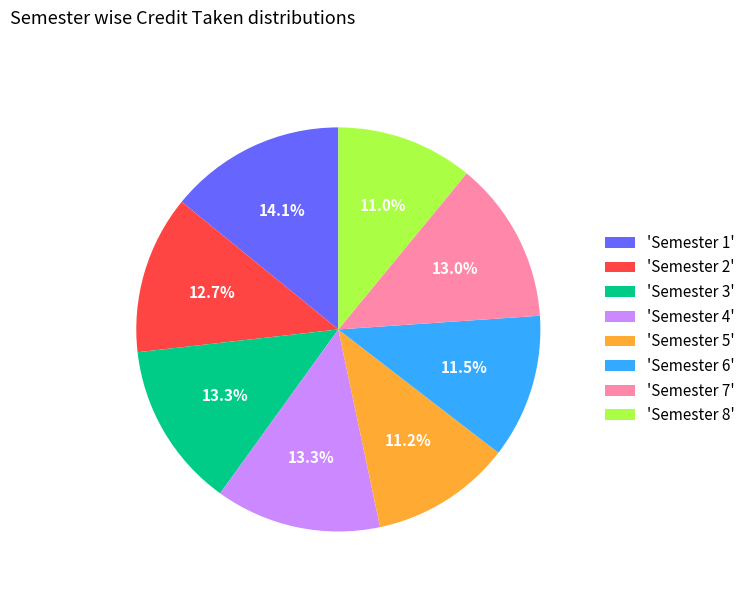

Does 'Semester 7' represent more than half of the total?

No